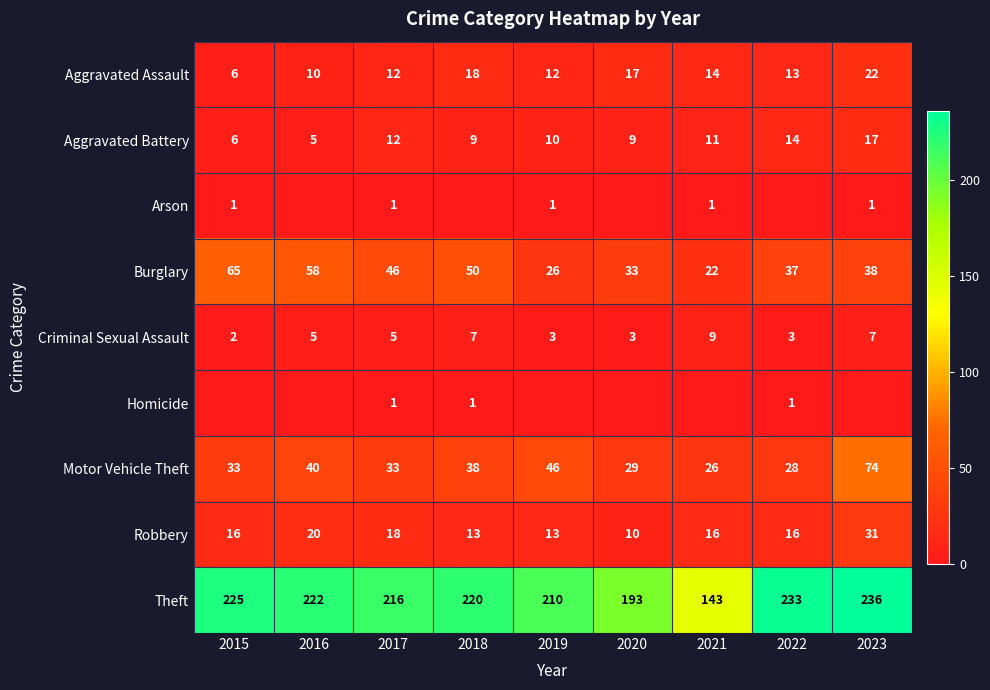

At which label does Aggravated Assault first exceed 13?

2018